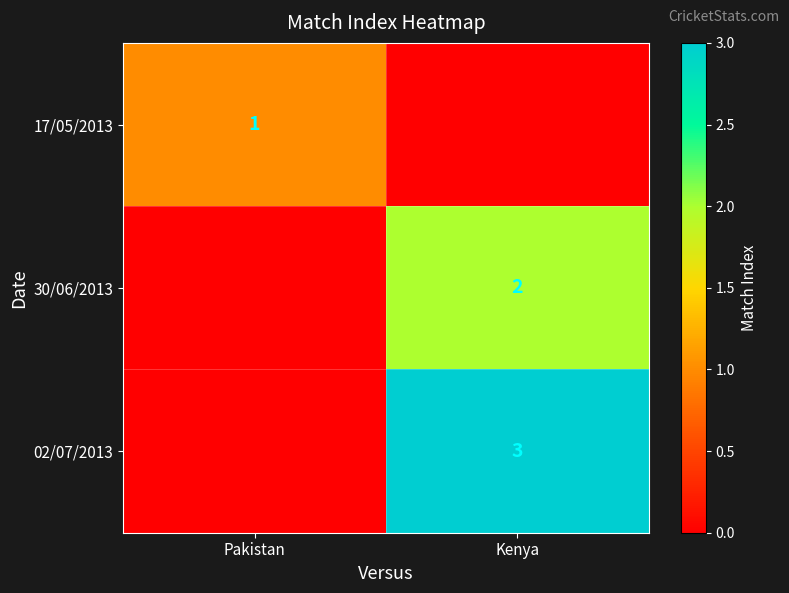

At how many categories does at least one series exceed 2?

1